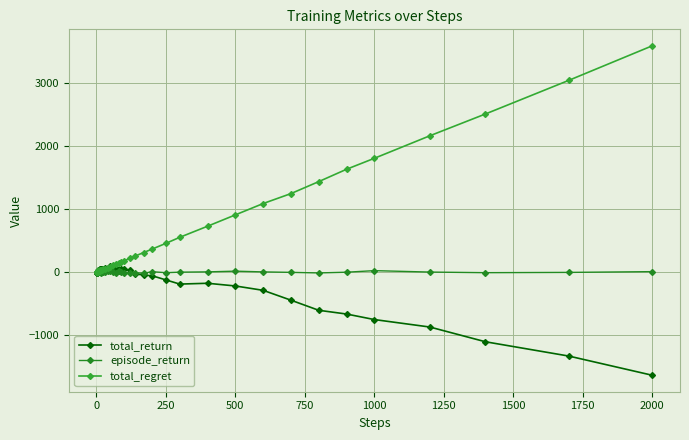

What is the value of the episode_return point at the 20th from the left?

-13.1